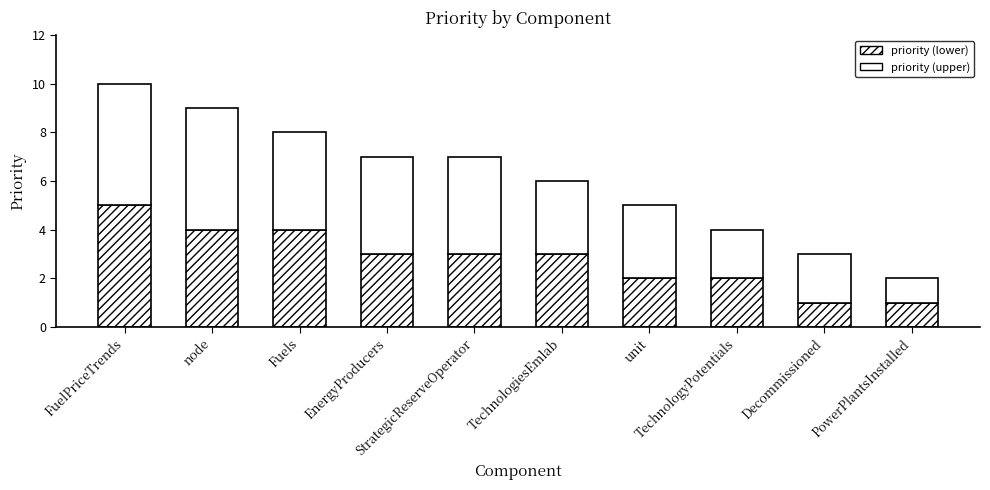

Count the number of categories in the chart.

10